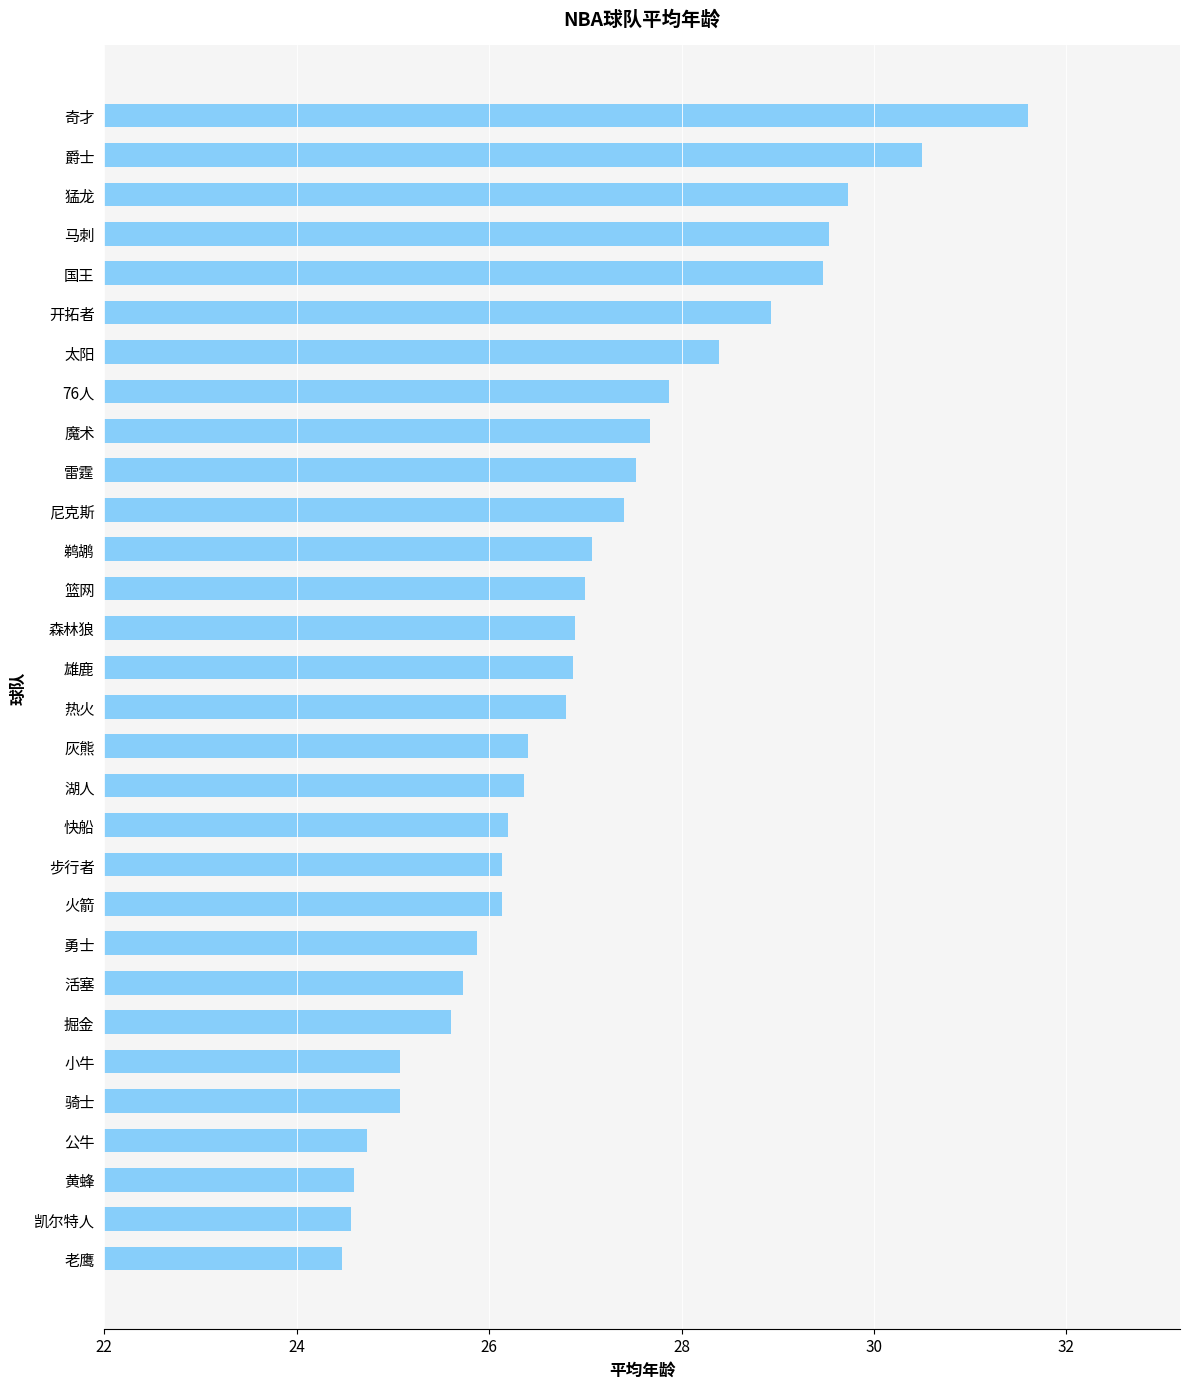

What is the difference between the maximum and second lowest values?

7.0